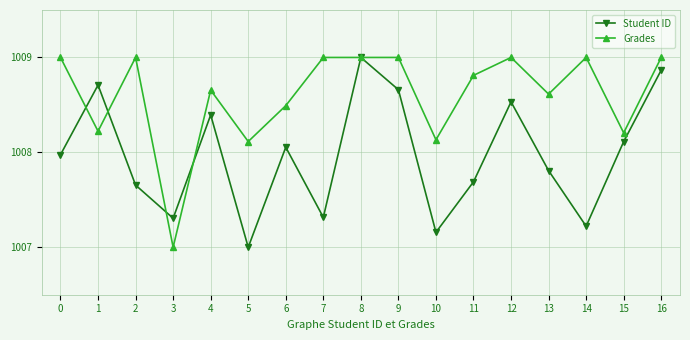

Which series ends up on top after the final intersection of Student ID and Grades?

Grades